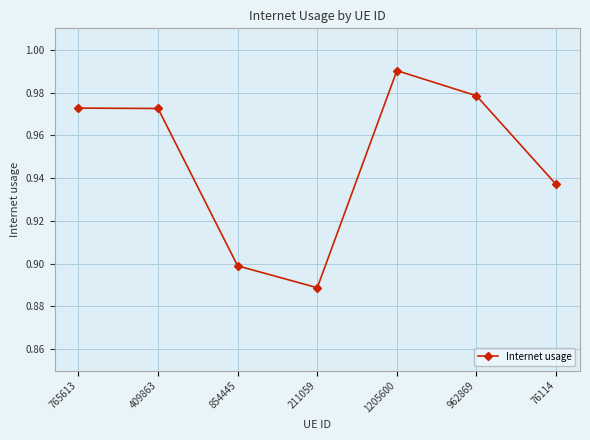

Between 765613 and 1205600, which is larger?

1205600